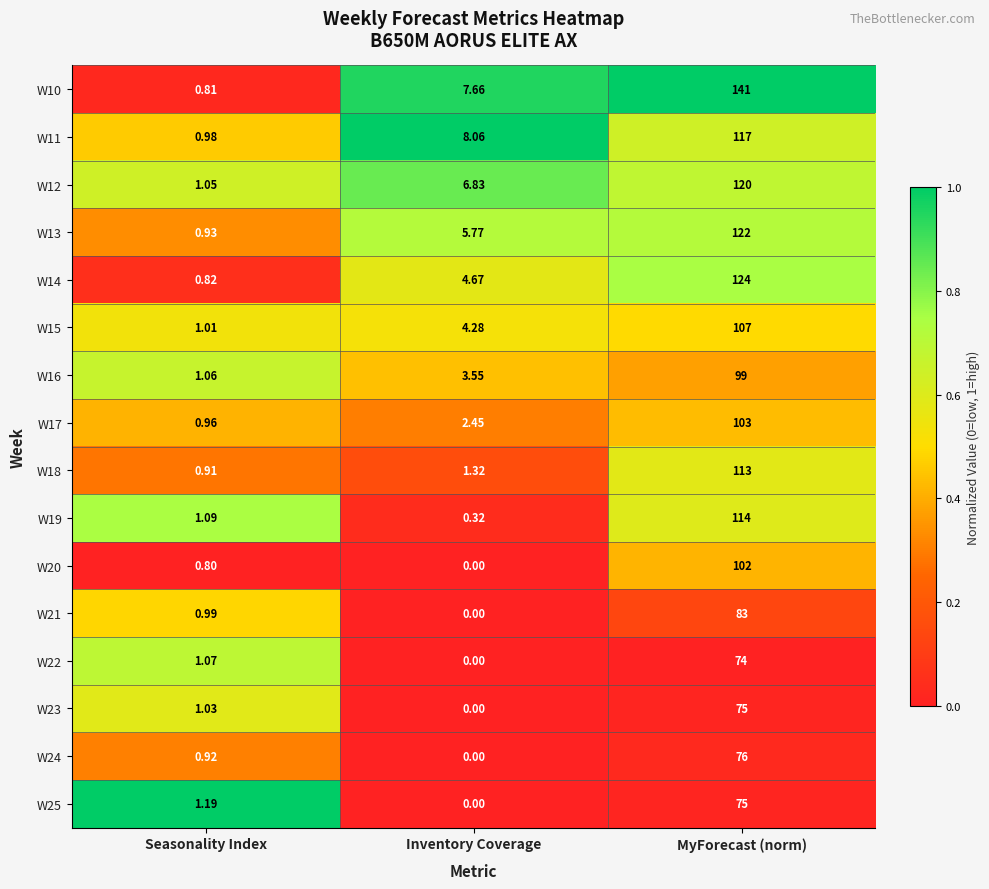

At which label does W11 first exceed 8?

Inventory Coverage